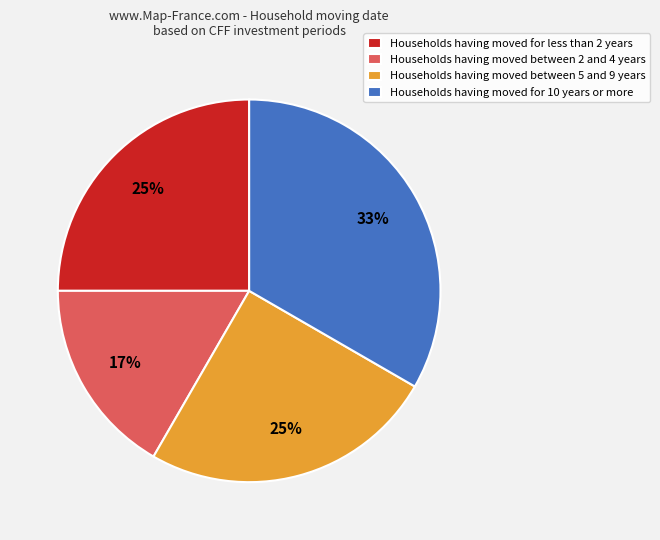

How many segments does this pie chart have?

4